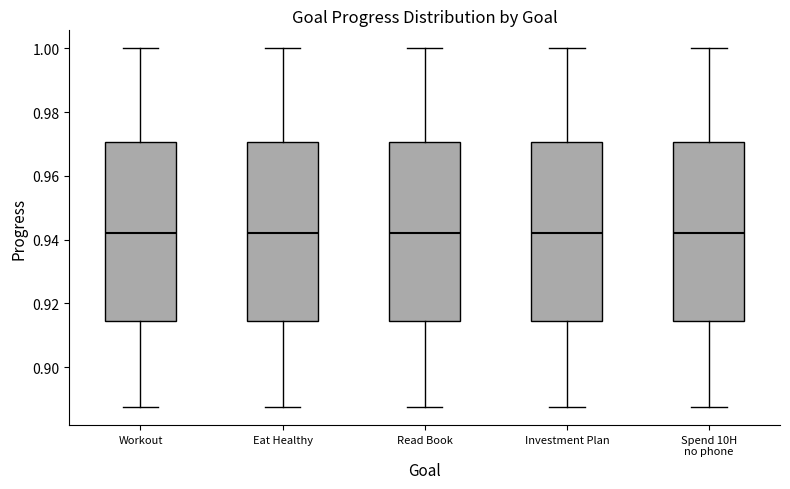

Reading left to right, read every box against the y-axis: the position of its median line, the range the box covers, and the ends of its whiskers. The values are not printed on the chart, so give them approximately, as read against the axis.

Workout: median 0.942, box 0.914 to 0.970, whiskers 0.888 to 1.000
Eat Healthy: median 0.942, box 0.914 to 0.970, whiskers 0.888 to 1.000
Read Book: median 0.942, box 0.914 to 0.970, whiskers 0.888 to 1.000
Investment Plan: median 0.942, box 0.914 to 0.970, whiskers 0.888 to 1.000
Spend 10H no phone: median 0.942, box 0.914 to 0.970, whiskers 0.888 to 1.000